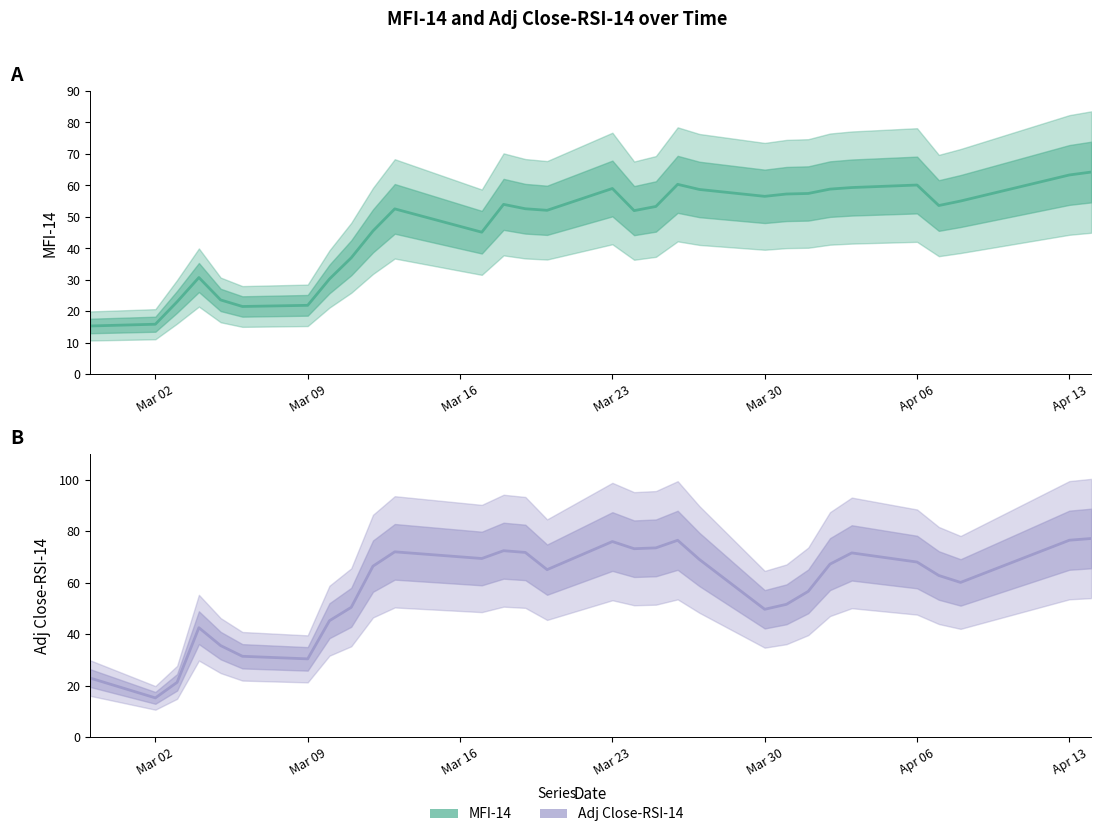

How many series are shown in this chart?

2